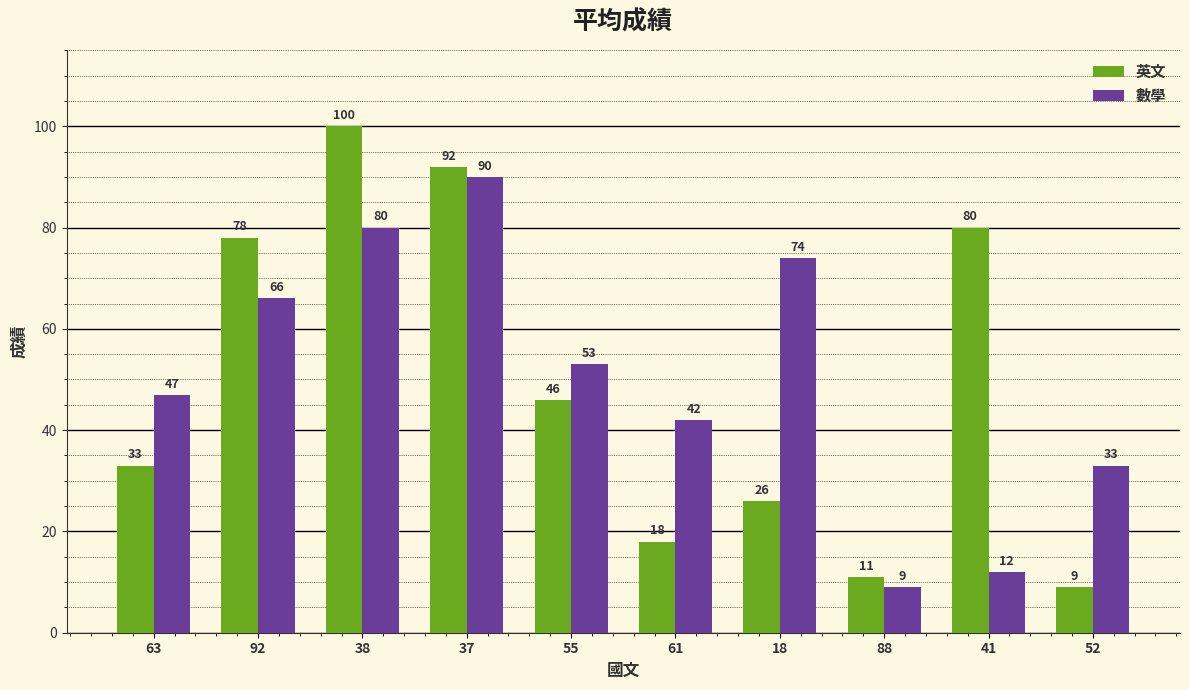

What is the value of the 英文 bar at the 10th from the left?

9